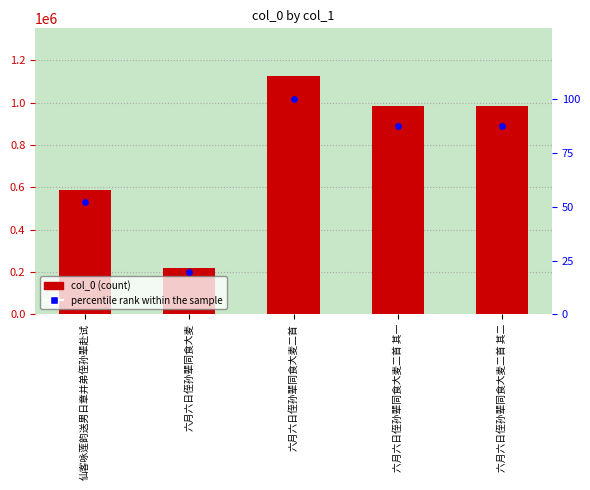

At how many categories does at least one series exceed 1038857?

1